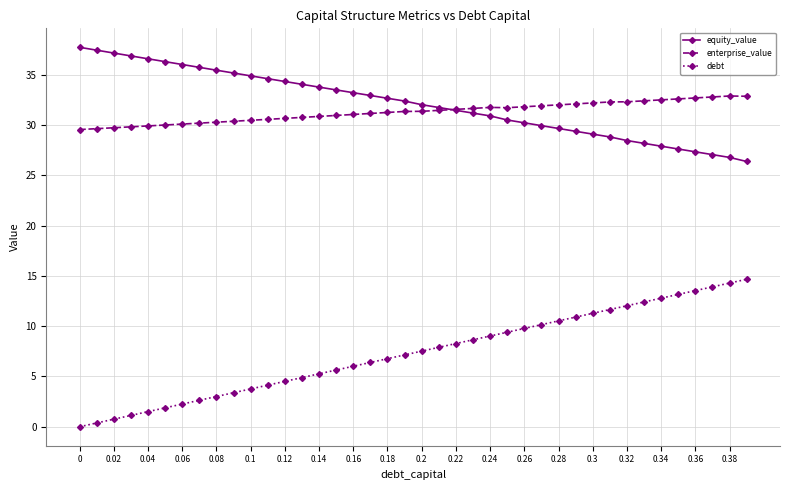

Which series has the widest spread of values?

debt